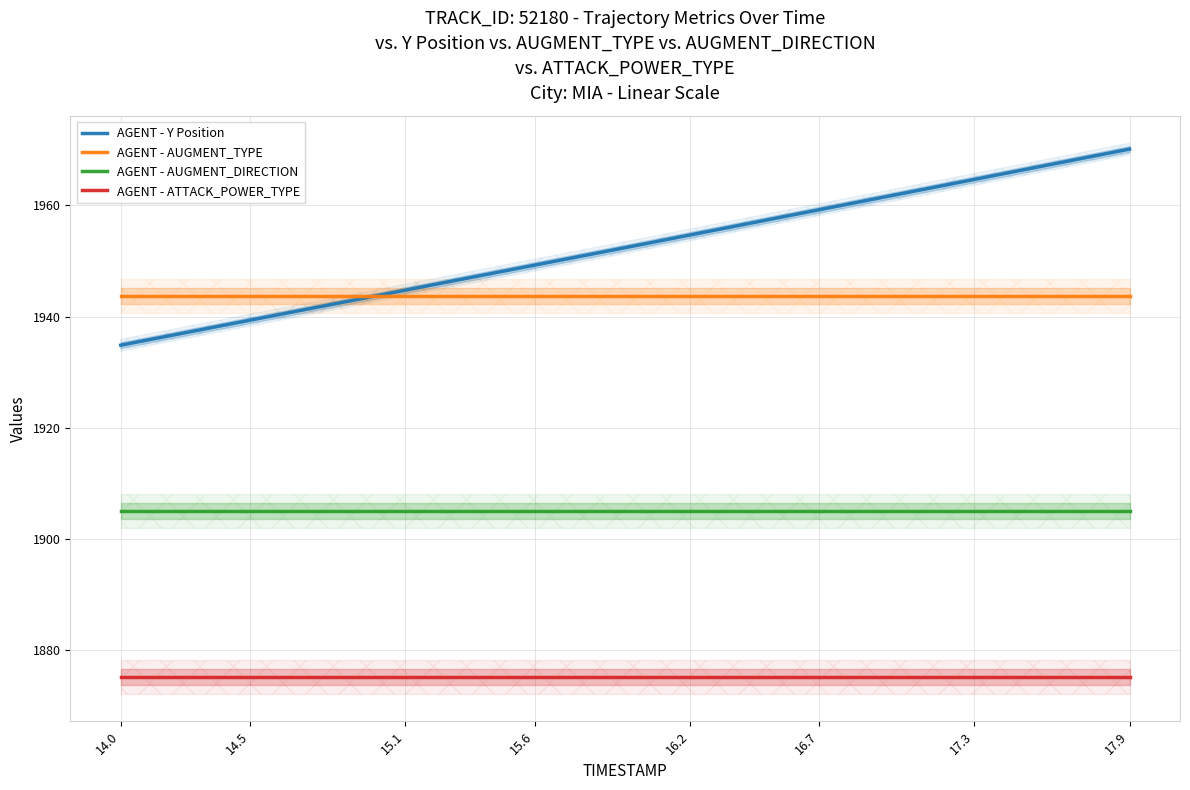

Does the chart have visible grid lines?

Yes